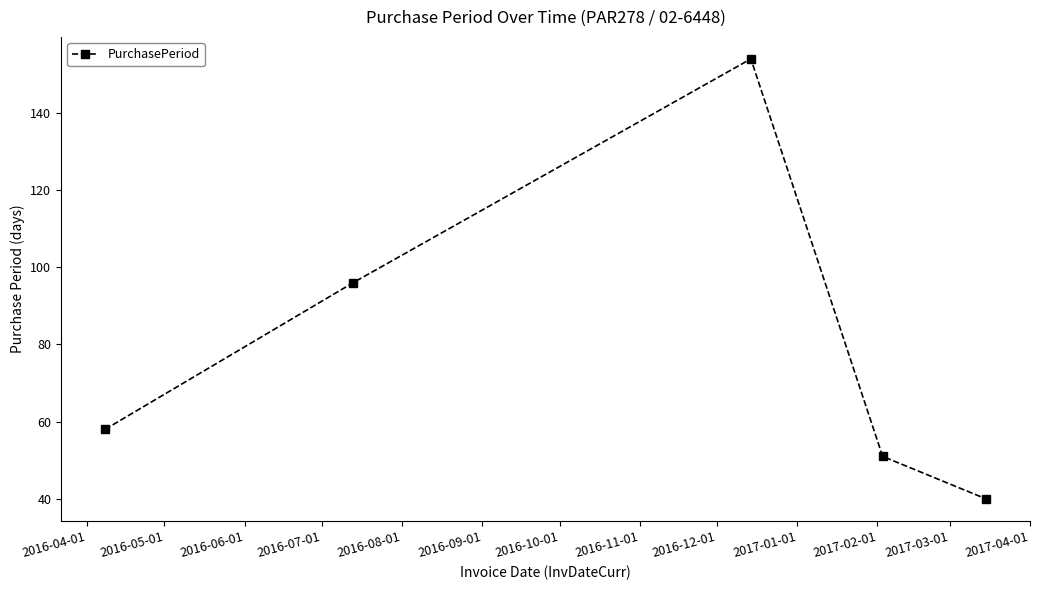

What is the smallest value displayed?

40